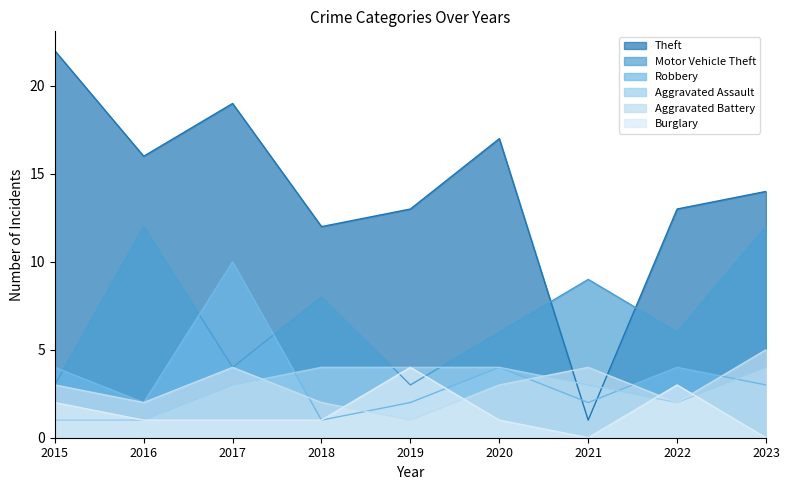

At which label is Aggravated Assault closest to 2?

2022